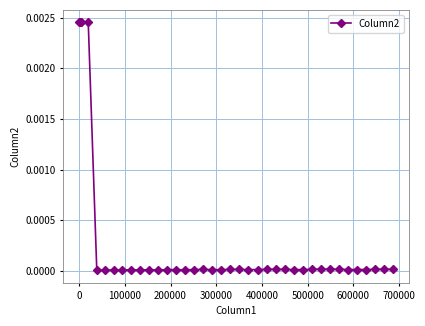

True or false: the data has more than 2 interior local peaks.

True